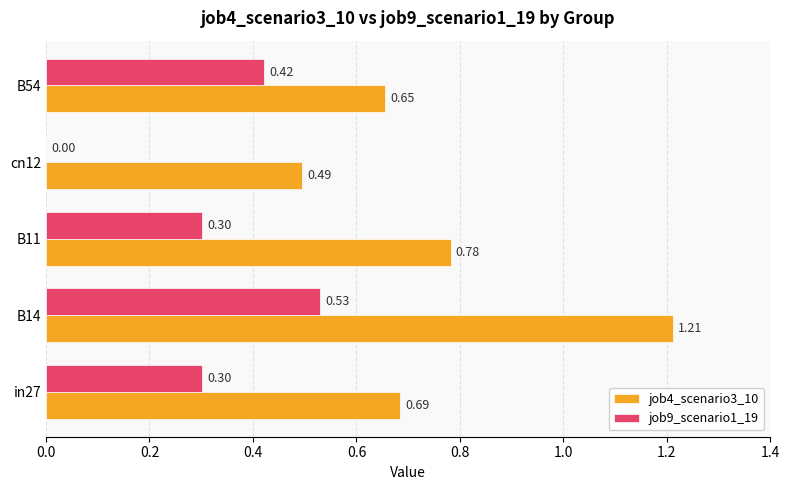

What is the sum of the job9_scenario1_19 values at cn12 and in27?

0.3